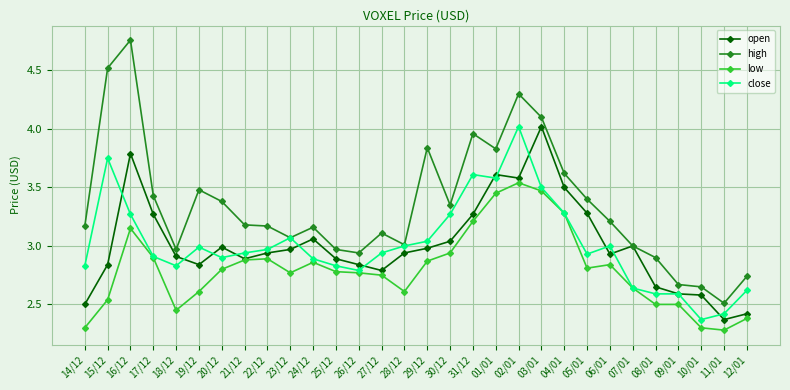

Which series has the largest range (max minus min)?

high